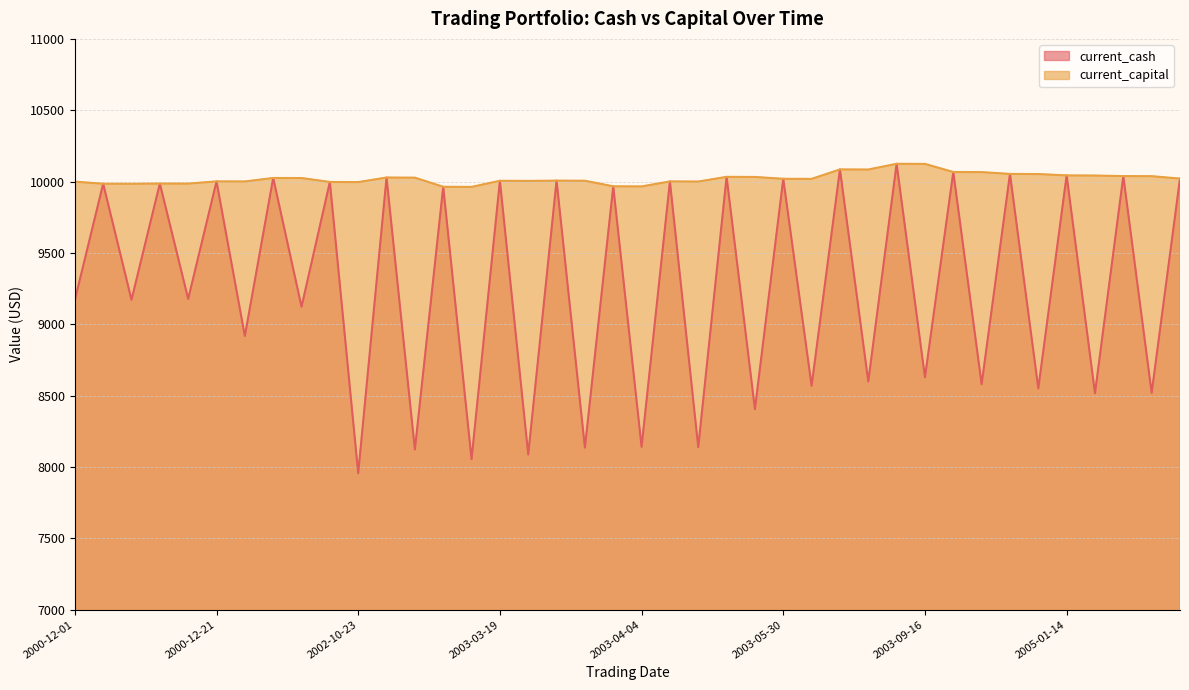

Rank the series by their maximum value, from lowest to highest.

current_cash, current_capital